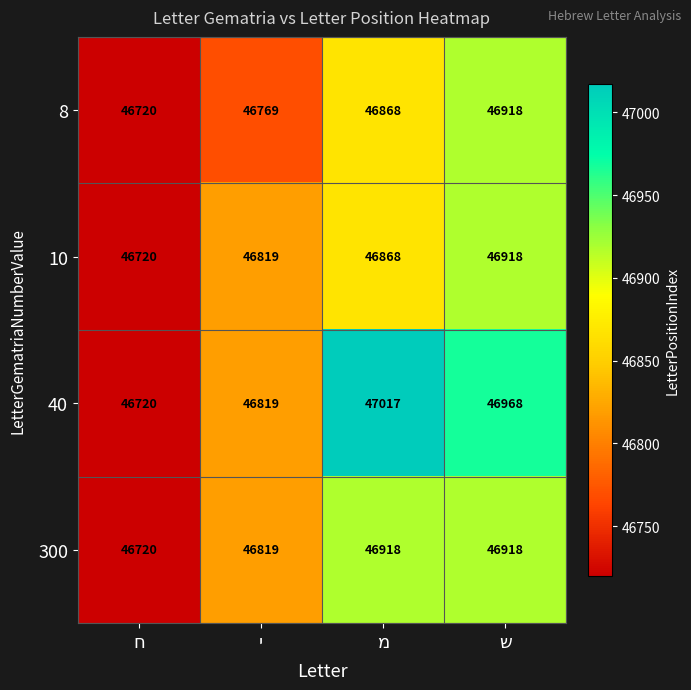

Rank the series by their average value, from highest to lowest.

40, 300, 10, 8